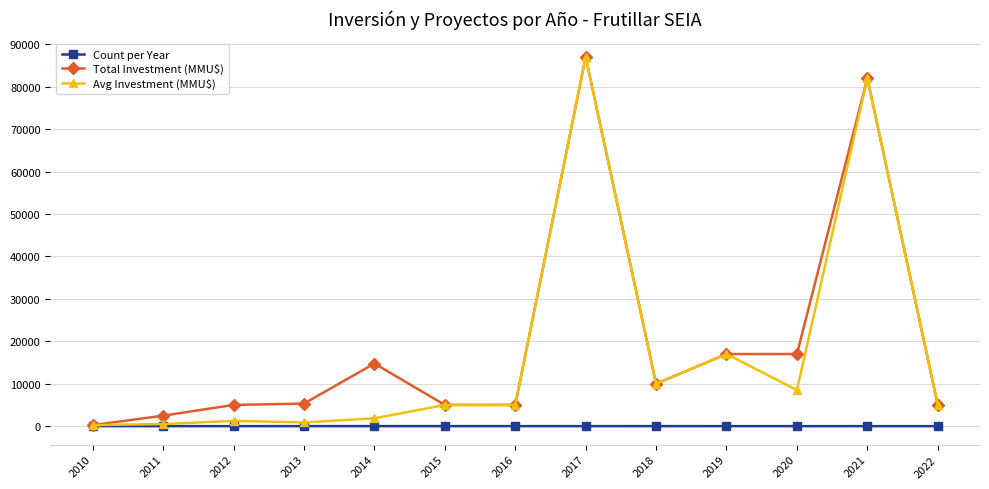

The Count per Year series shows 3 at 2020. True or false?

True